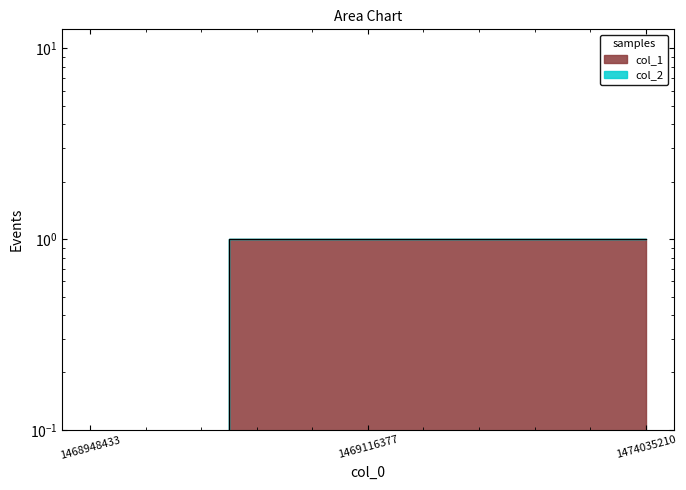

Which category has the lowest value across all series?

1468948433